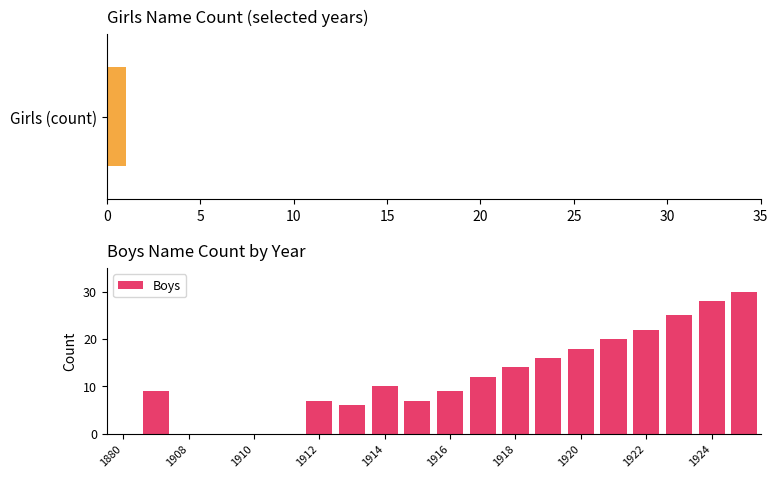

Is it true that the value at 13 is 16?

True